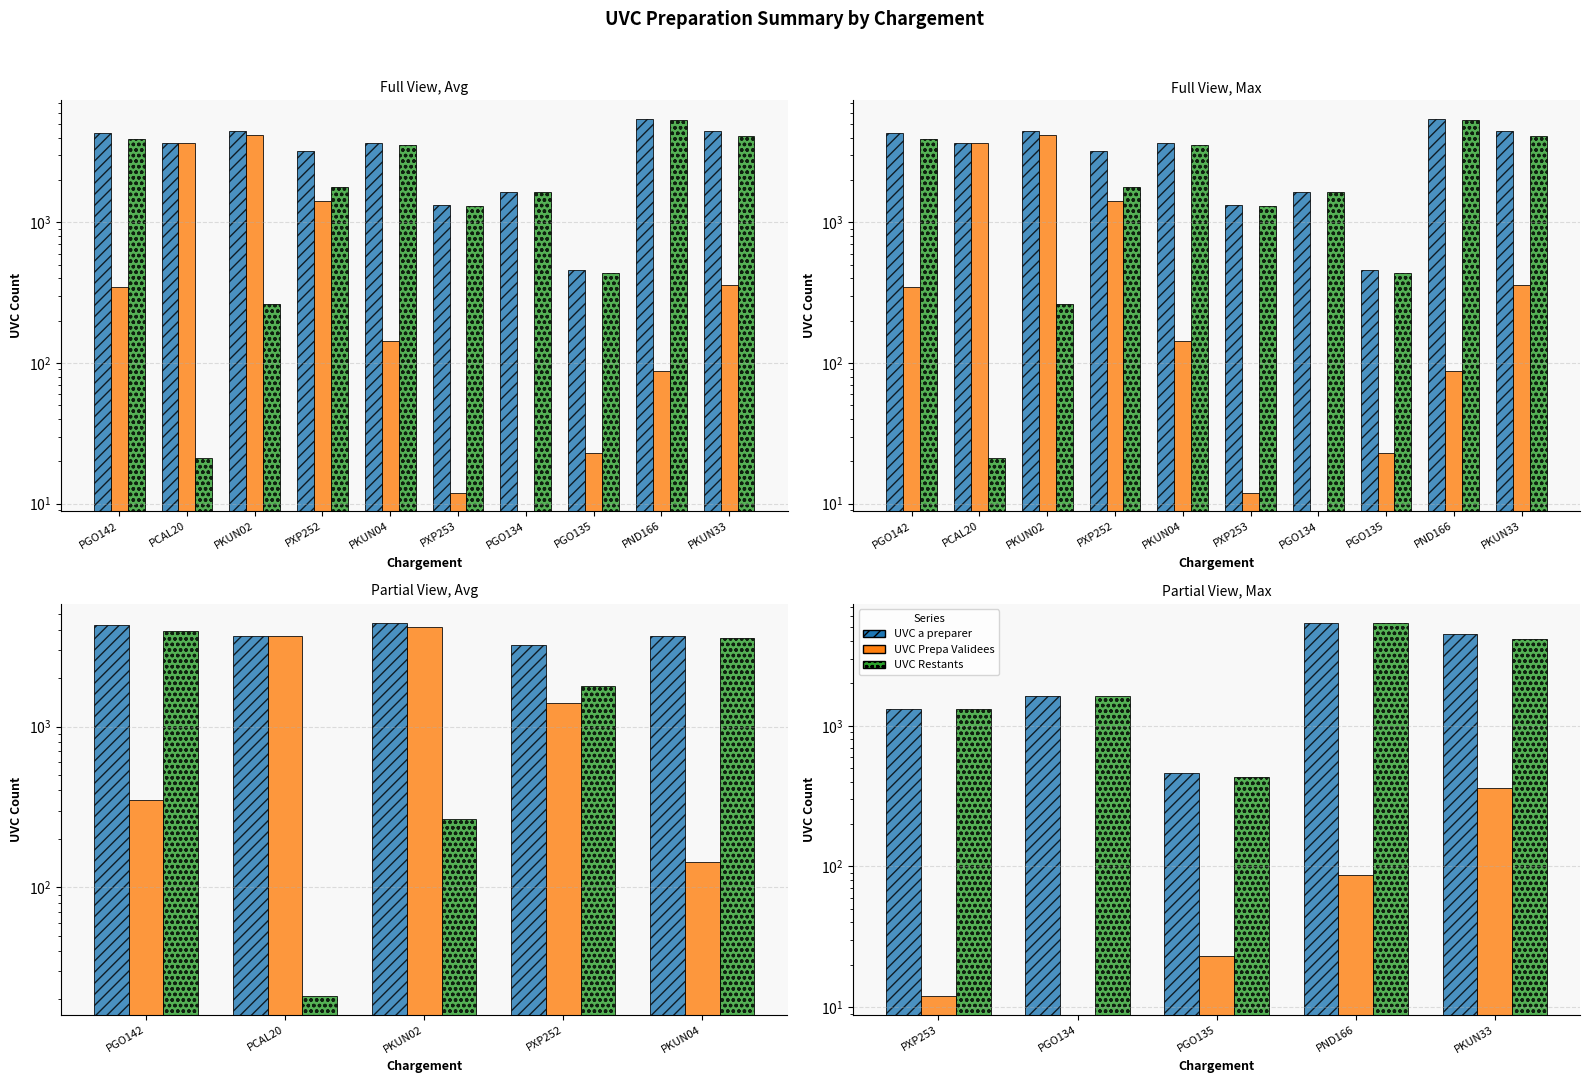

Reading left to right, what are all the values shown in this chart?

UVC a preparer: 1322	1641	459	5422	4467
UVC Prepa Validees: 12	0	23	87	360
UVC Restants: 1310	1641	436	5335	4107